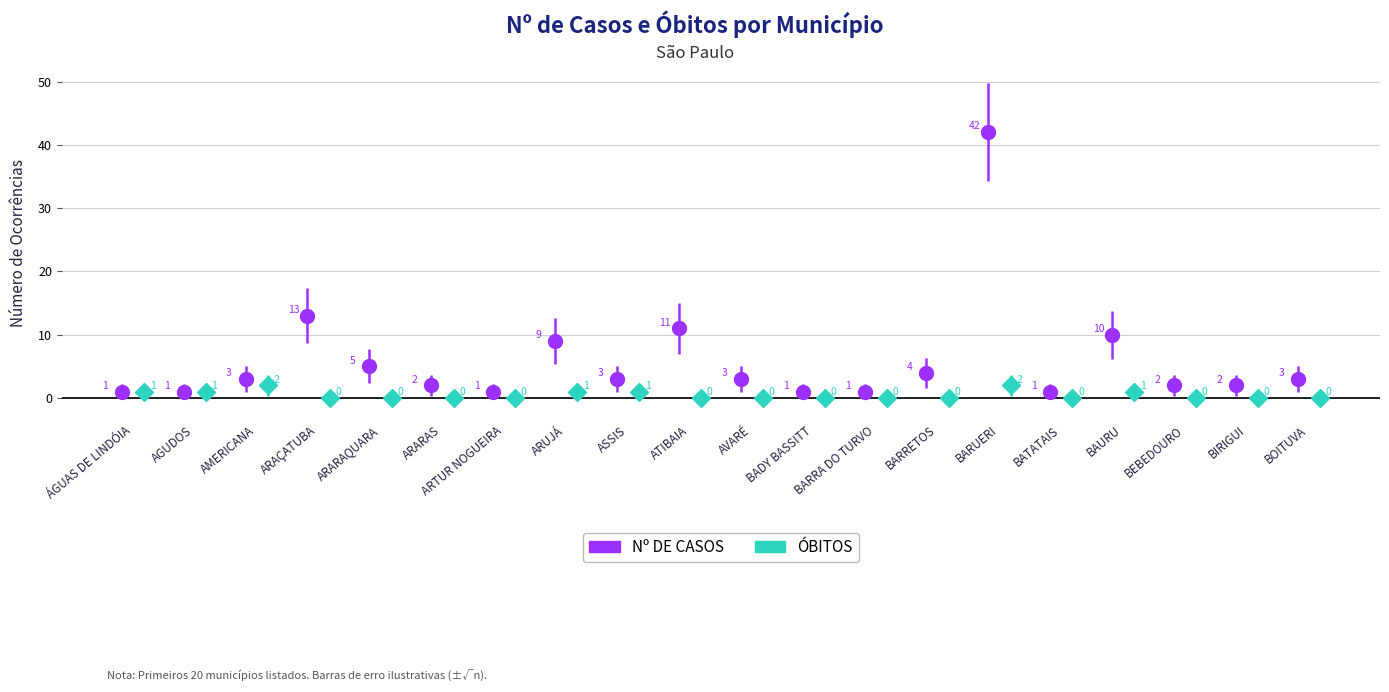

What is the difference between the Nº DE CASOS values at BEBEDOURO and ARARAQUARA?

3